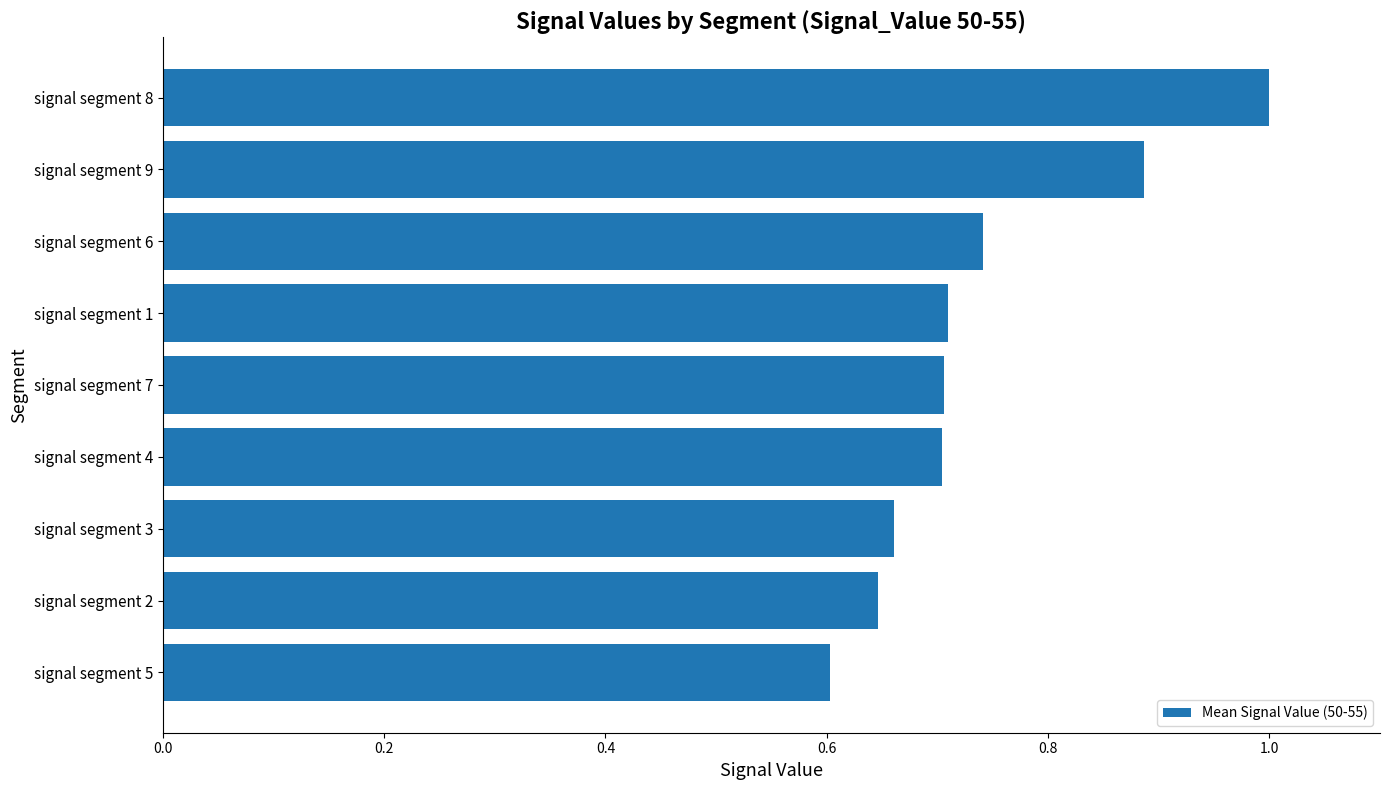

What is the difference between the maximum and minimum values?

0.4